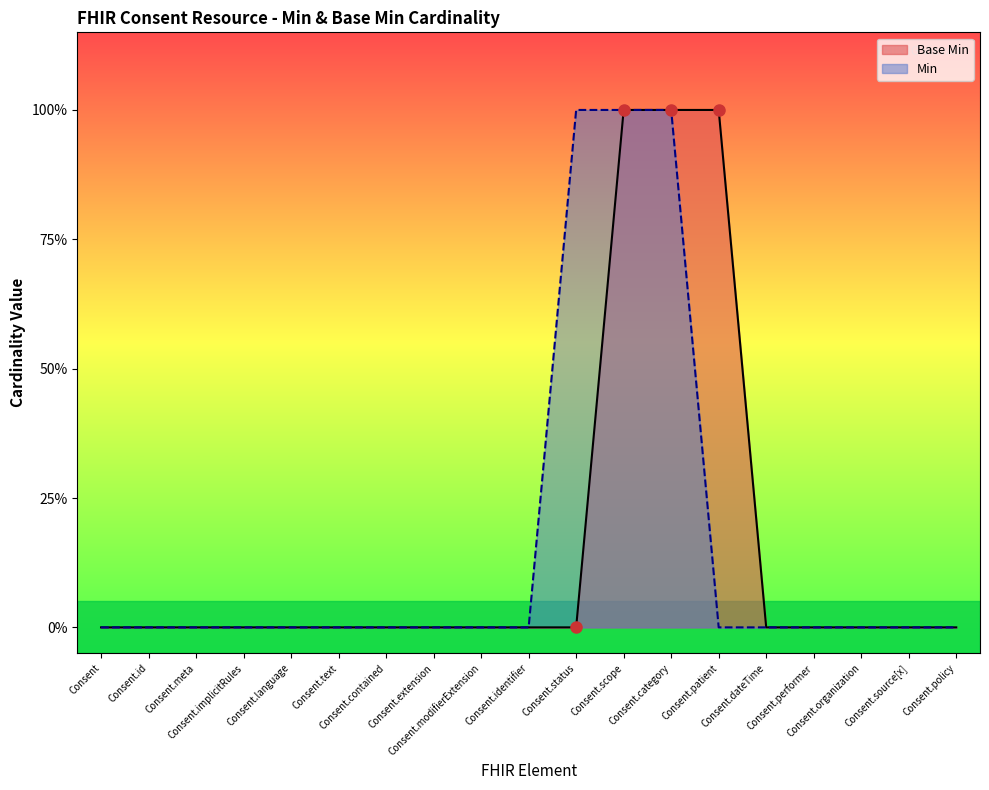

How many values are between 0 and 1?

19